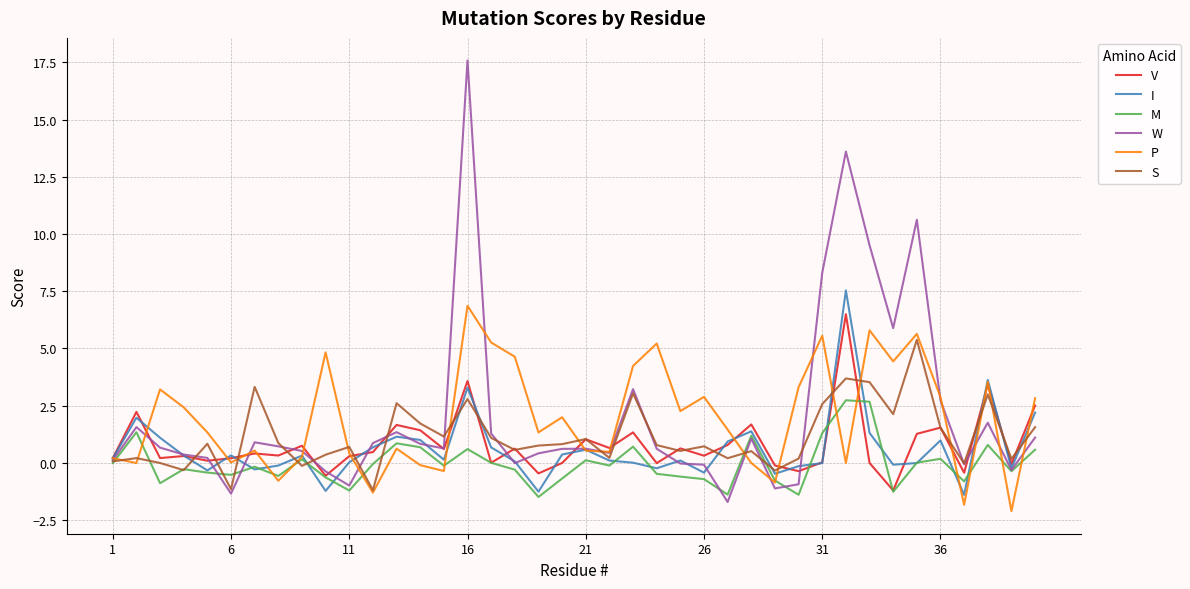

At how many categories does at least one series exceed 10?

3